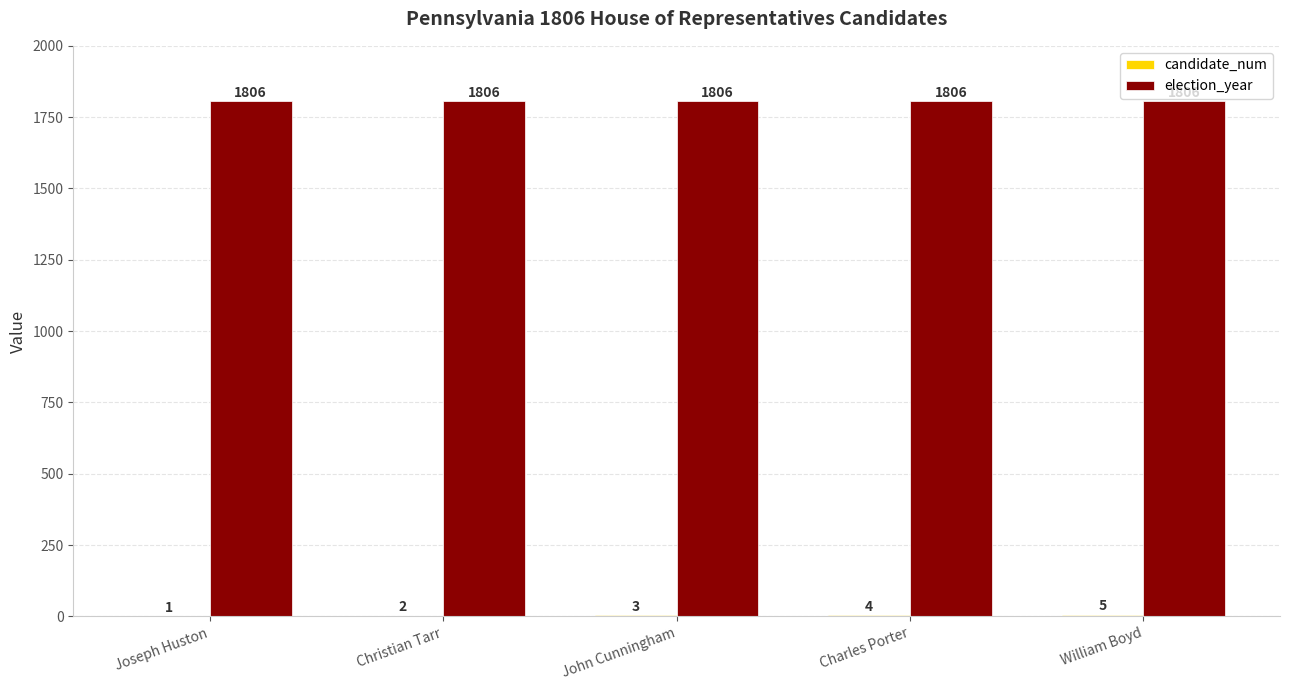

What is the sum of the election_year values at Christian Tarr and John Cunningham?

3612